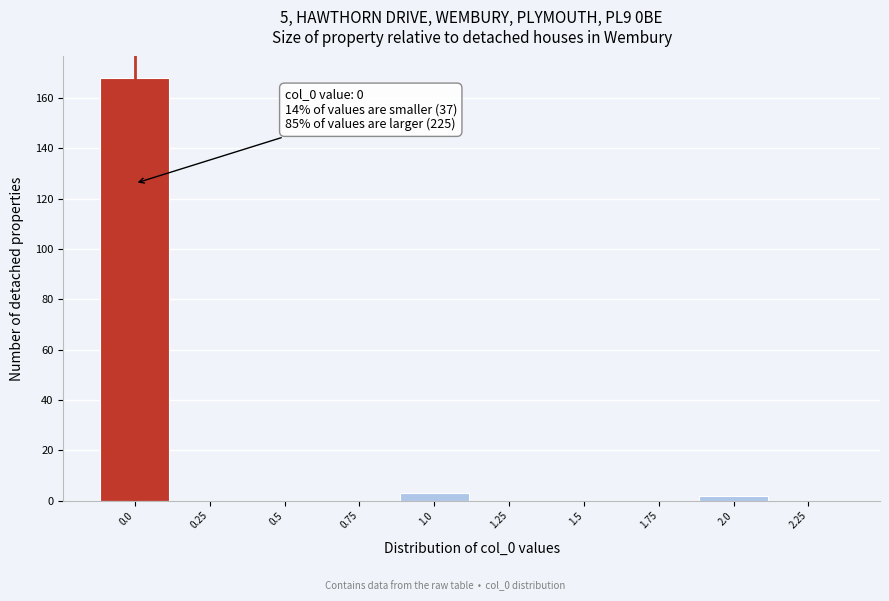

Over which range of the x-axis is the bar tallest?

-0.125 to 0.125